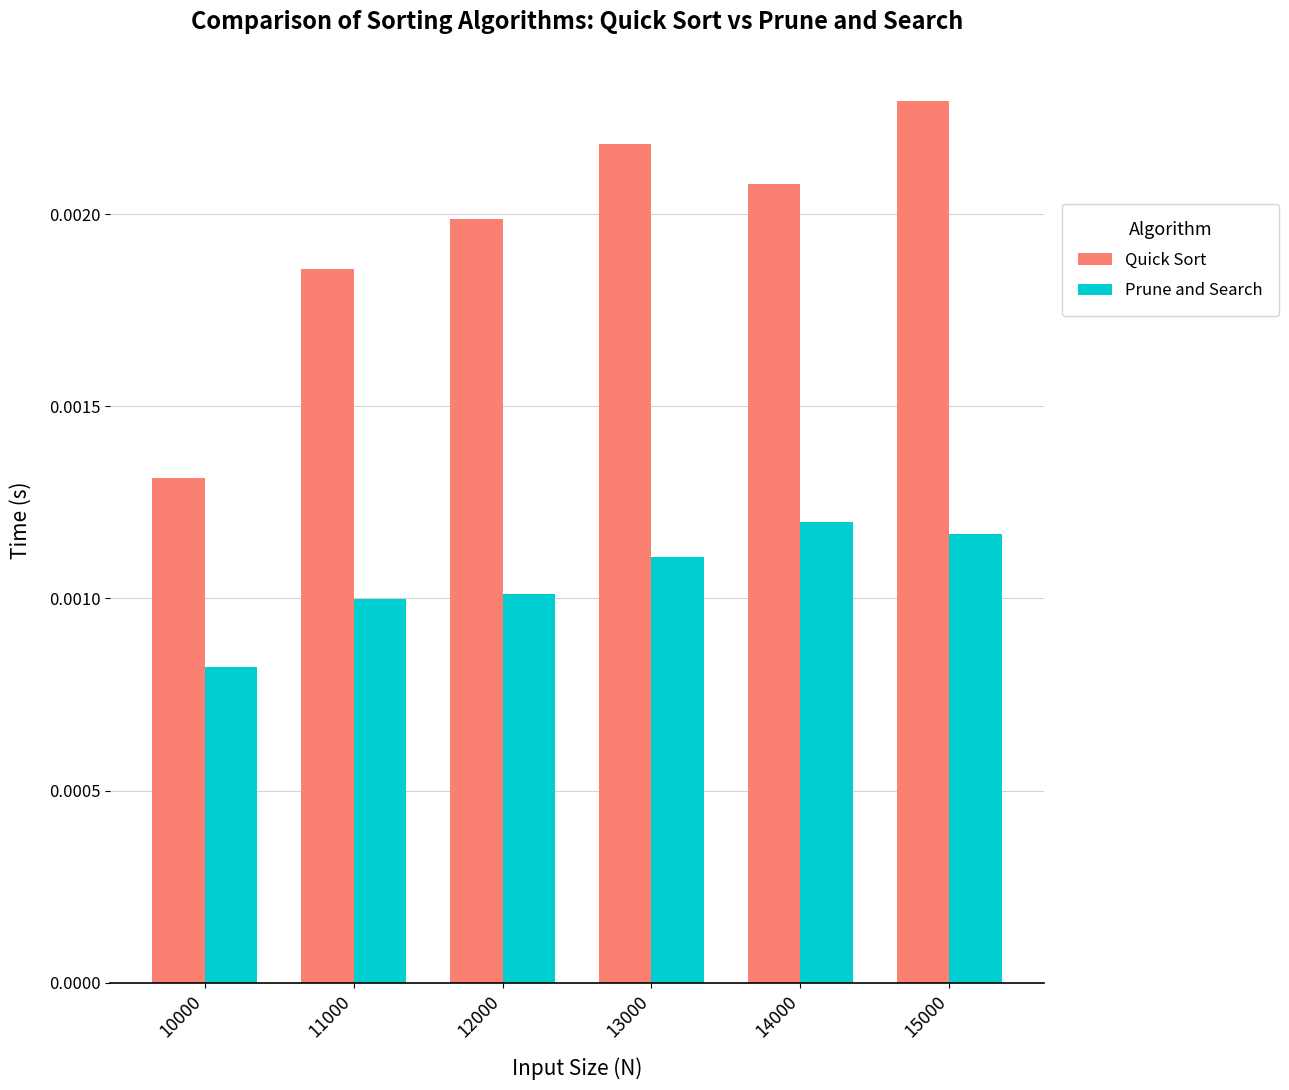

Where is Prune and Search nearest to the value 0?

10000